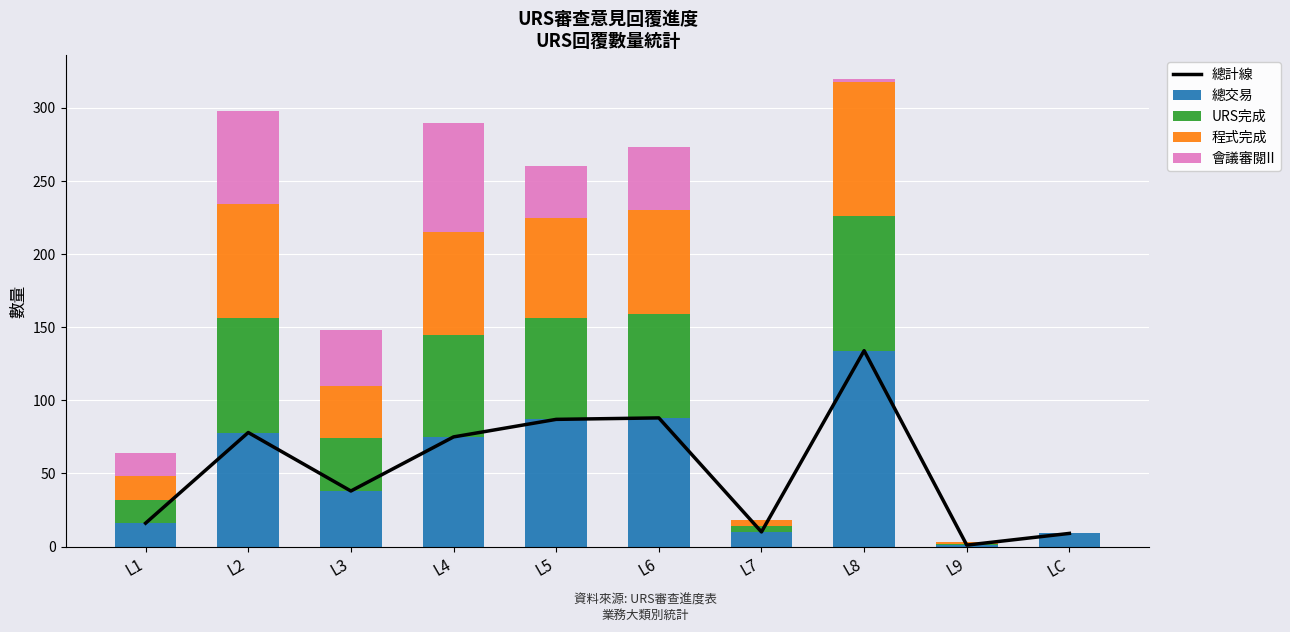

Count the number of categories in the chart.

10